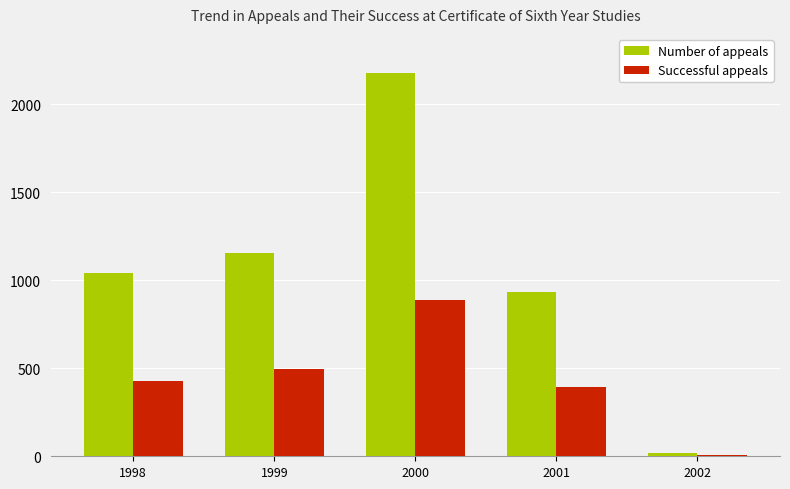

How many groups of bars are there?

5